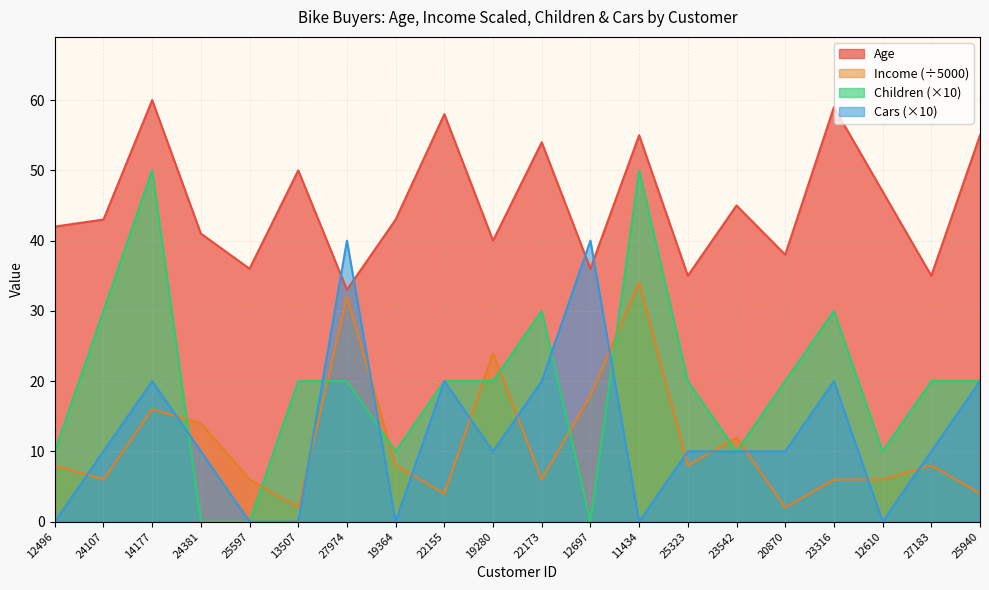

How many data points in Cars are above 10?

7